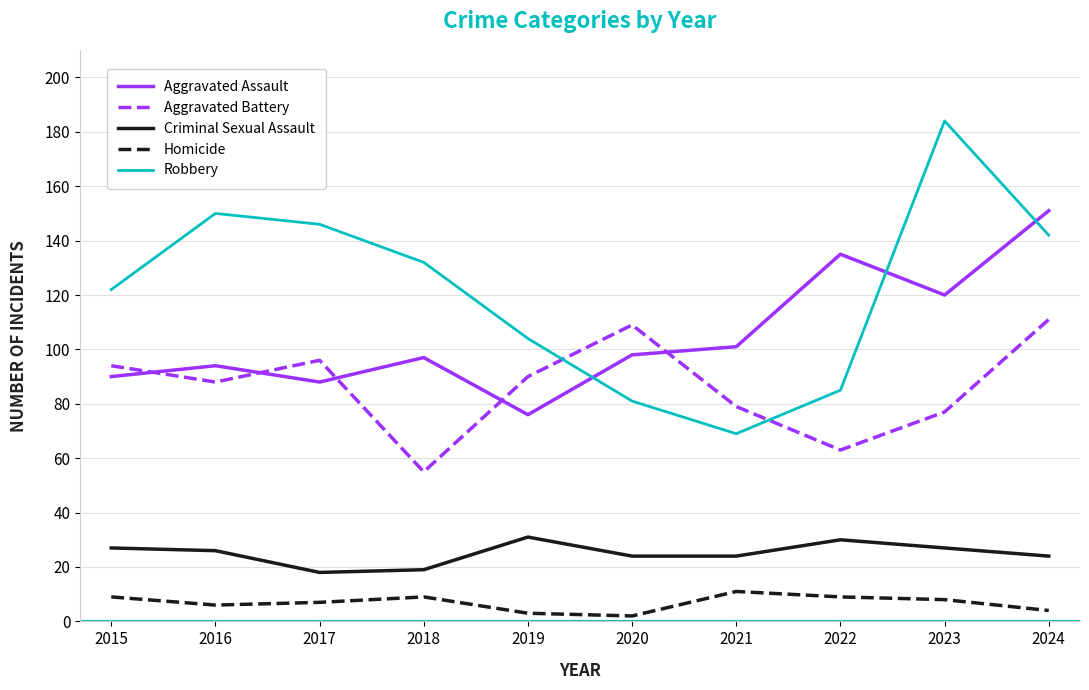

What is the average value of the Aggravated Assault series?

105